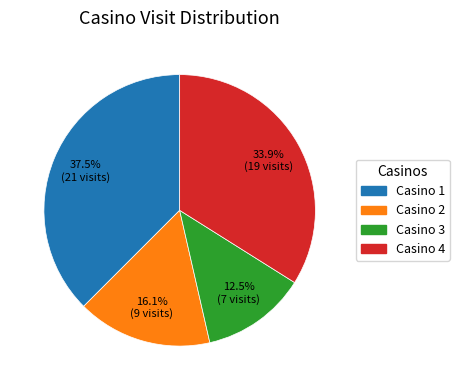

Which has a higher value, Casino 2 or Casino 3?

Casino 2